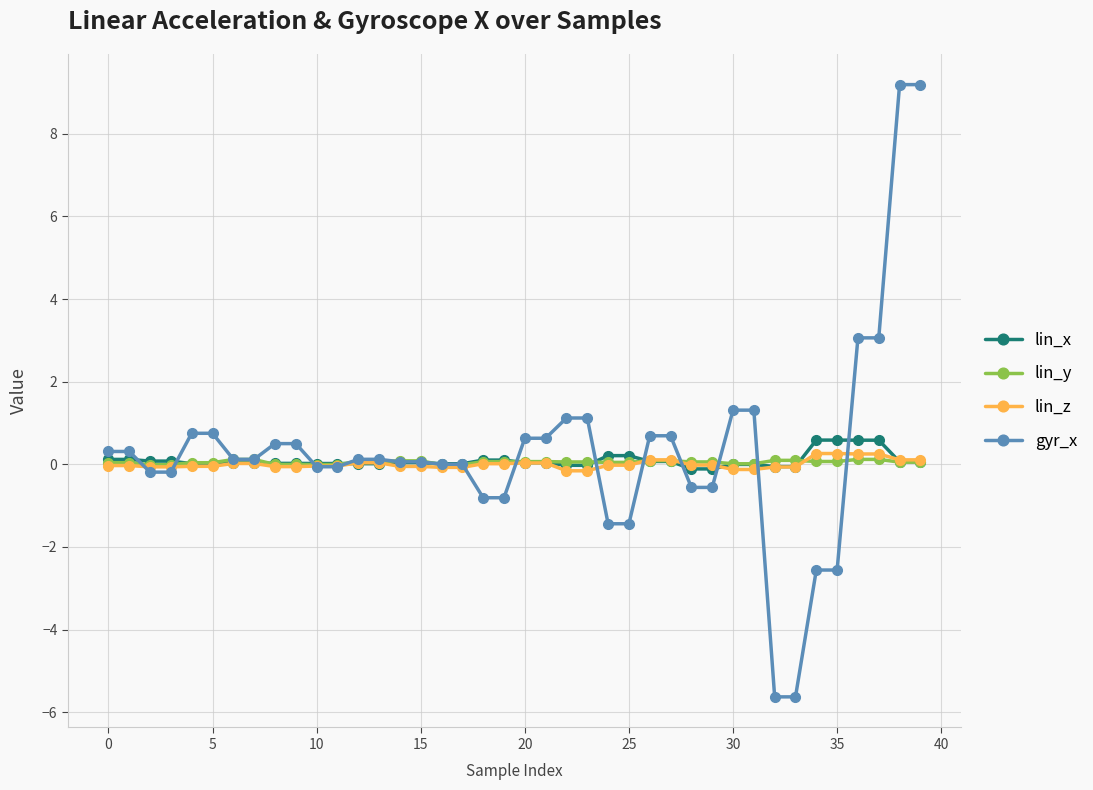

At how many categories does at least one series exceed 8?

2